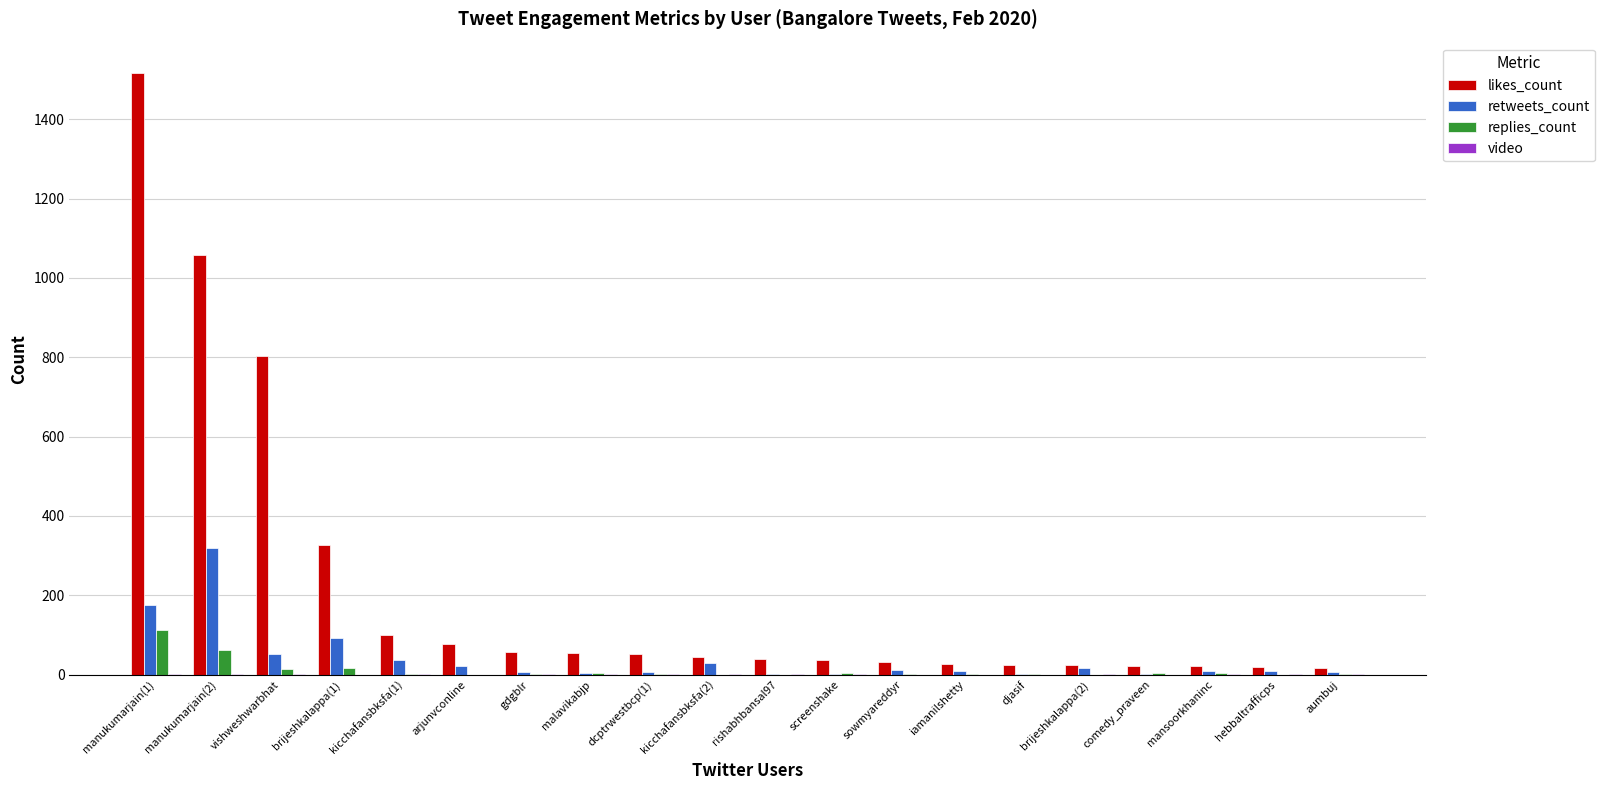

Which series has the widest spread of values?

likes_count